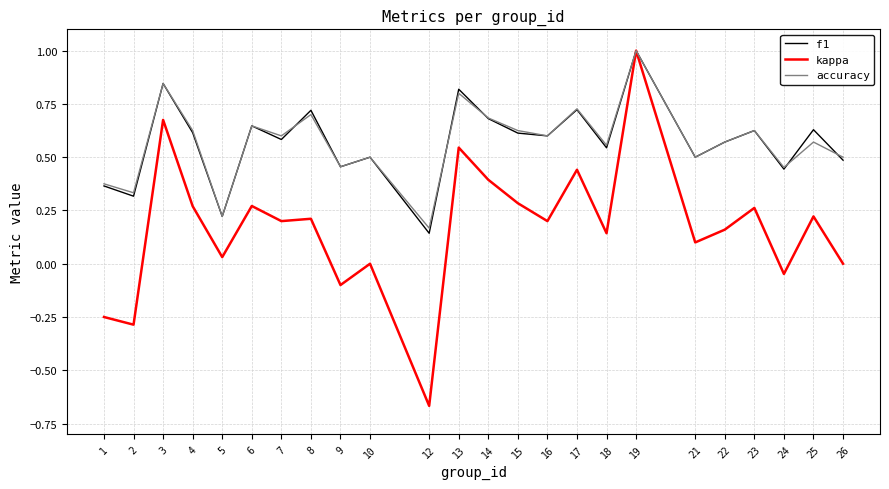

At which category is the sum across all series the highest?

19